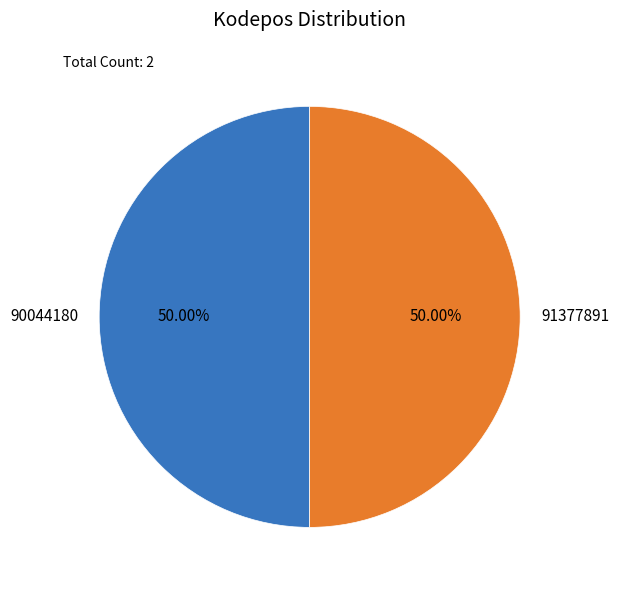

How many slices are in this pie chart?

2